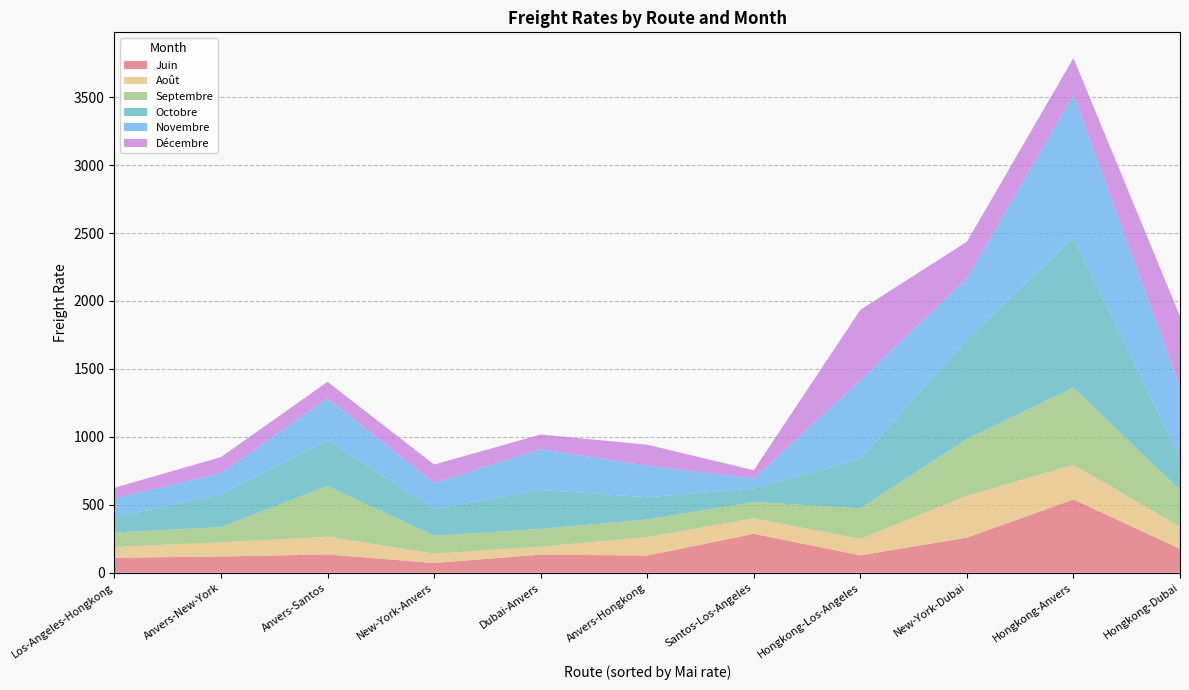

Reading left to right, list all the values displayed in this chart.

Juin: Anvers-New-York=119	Anvers-Santos=134	Anvers-Hongkong=126	Dubai-Anvers=133	Santos-Los-Angeles=286	Los-Angeles-Hongkong=110	Hongkong-Los-Angeles=128	New-York-Anvers=71	Hongkong-Dubai=175	Hongkong-Anvers=539	New-York-Dubai=258
Août: Anvers-New-York=104	Anvers-Santos=131	Anvers-Hongkong=136	Dubai-Anvers=58	Santos-Los-Angeles=114	Los-Angeles-Hongkong=80	Hongkong-Los-Angeles=121	New-York-Anvers=69	Hongkong-Dubai=163	Hongkong-Anvers=255	New-York-Dubai=308
Septembre: Anvers-New-York=112	Anvers-Santos=373	Anvers-Hongkong=130	Dubai-Anvers=131	Santos-Los-Angeles=121	Los-Angeles-Hongkong=106	Hongkong-Los-Angeles=225	New-York-Anvers=132	Hongkong-Dubai=271	Hongkong-Anvers=568	New-York-Dubai=418
Octobre: Anvers-New-York=243	Anvers-Santos=338	Anvers-Hongkong=163	Dubai-Anvers=287	Santos-Los-Angeles=99	Los-Angeles-Hongkong=110	Hongkong-Los-Angeles=365	New-York-Anvers=198	Hongkong-Dubai=236	Hongkong-Anvers=1102	New-York-Dubai=735
Novembre: Anvers-New-York=155	Anvers-Santos=308	Anvers-Hongkong=232	Dubai-Anvers=300	Santos-Los-Angeles=73	Los-Angeles-Hongkong=142	Hongkong-Los-Angeles=579	New-York-Anvers=191	Hongkong-Dubai=523	Hongkong-Anvers=1053	New-York-Dubai=449
Décembre: Anvers-New-York=118	Anvers-Santos=121	Anvers-Hongkong=155	Dubai-Anvers=108	Santos-Los-Angeles=61	Los-Angeles-Hongkong=77	Hongkong-Los-Angeles=517	New-York-Anvers=135	Hongkong-Dubai=520	Hongkong-Anvers=271	New-York-Dubai=268